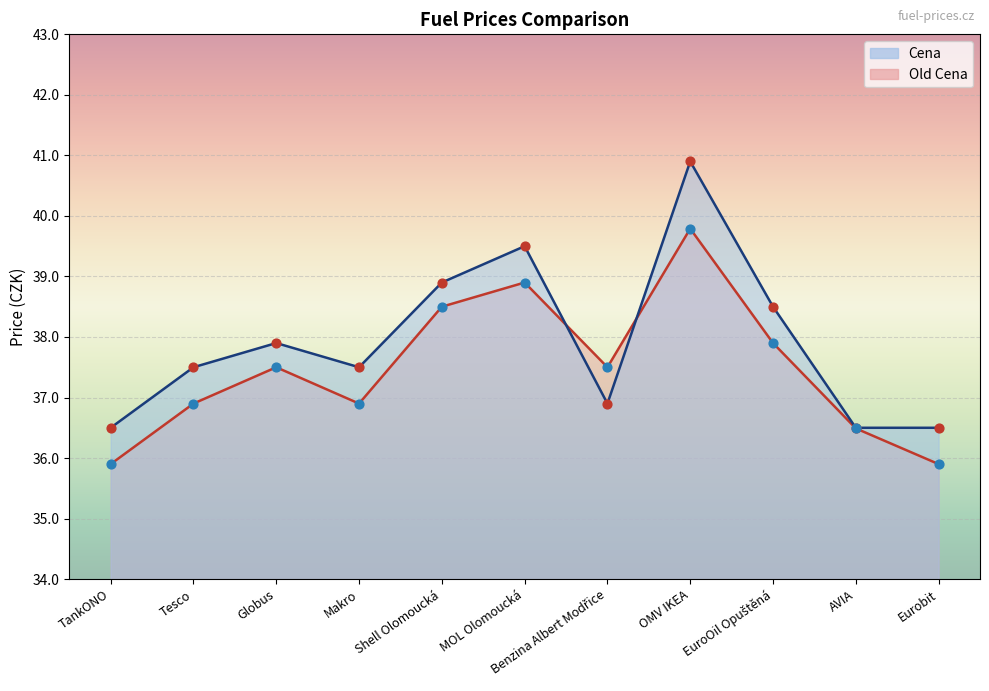

At how many categories does at least one series exceed 40?

1